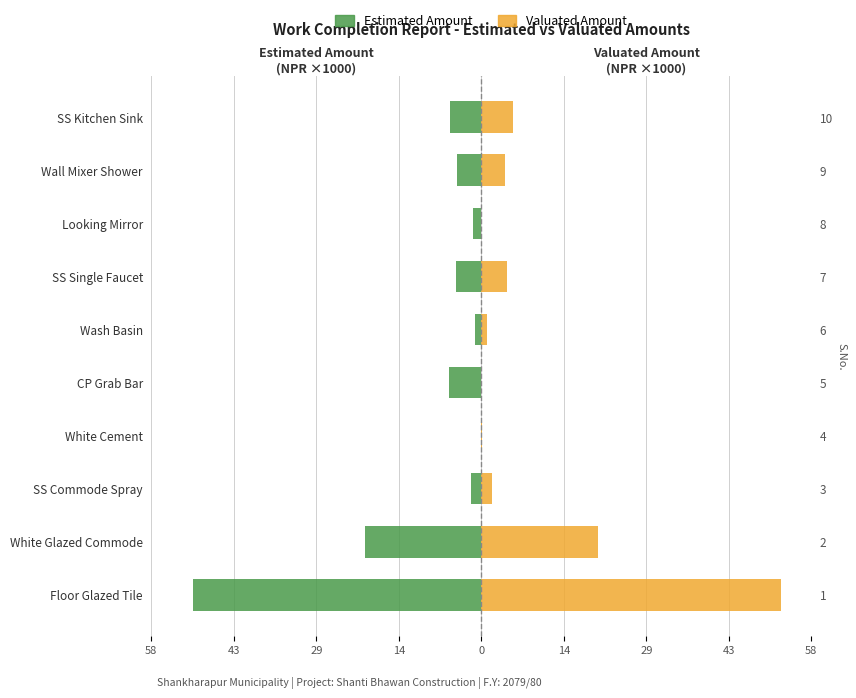

Rank the series by their maximum value, from lowest to highest.

Estimated Amount, Valuated Amount